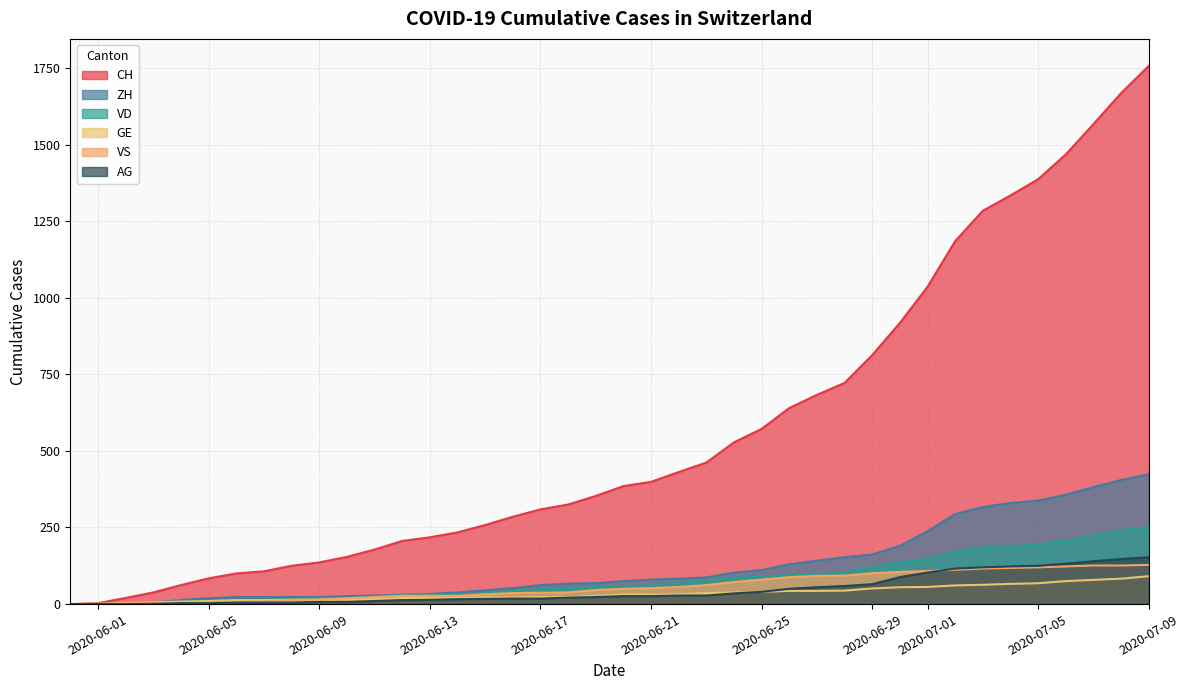

The value of VD at 24 is 49. True or false?

False